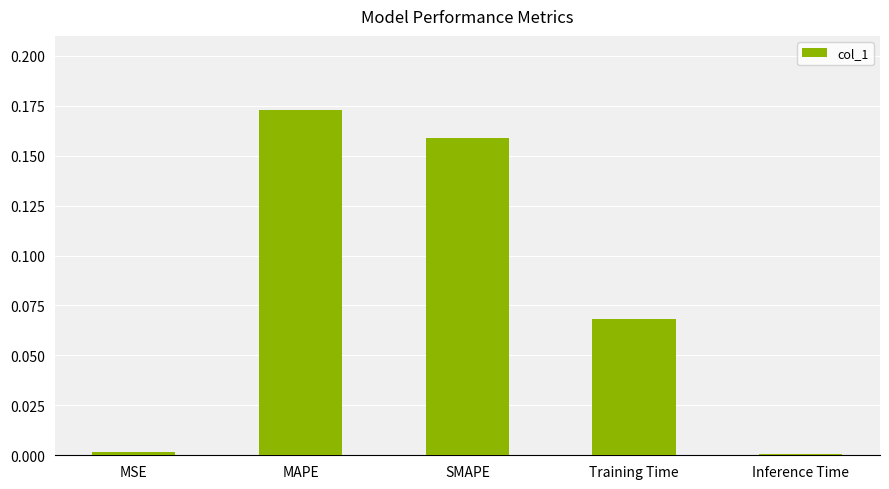

What is the sum of all values?

0.4